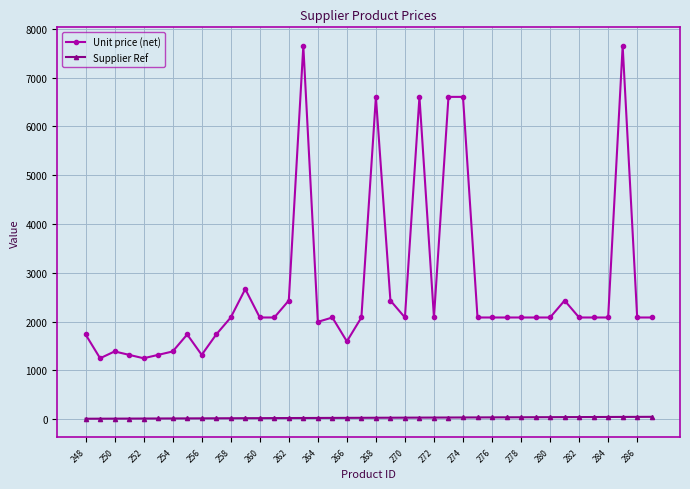

True or false: Unit price (net) has more than 1 interior local peaks.

True